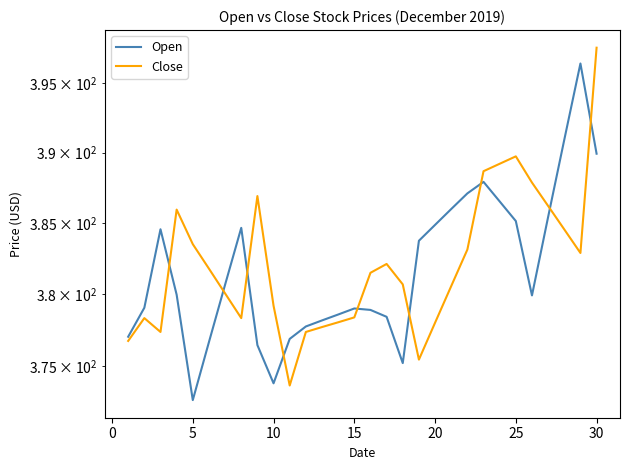

Which series has the largest total across all categories?

Close